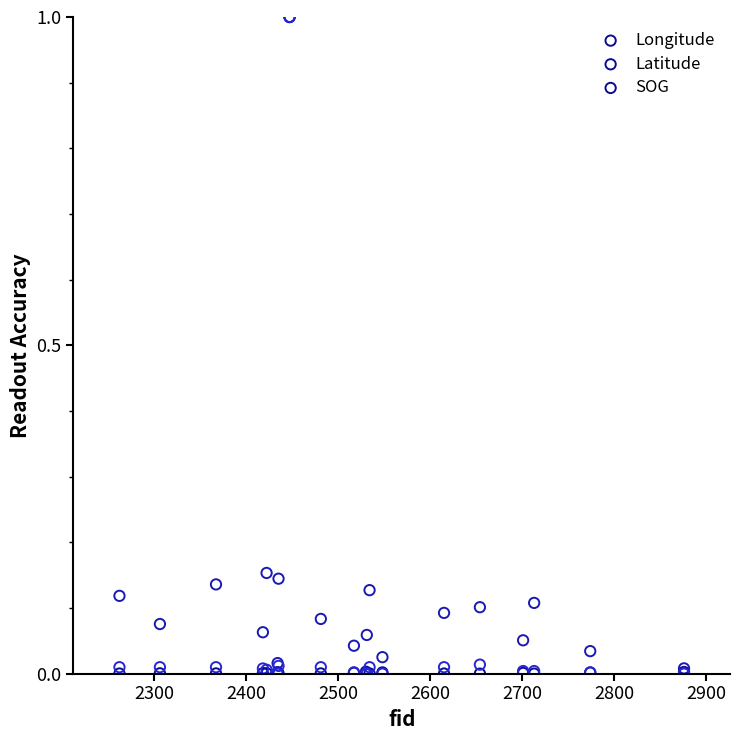

What are all the series names shown in the legend?

Longitude, Latitude, SOG